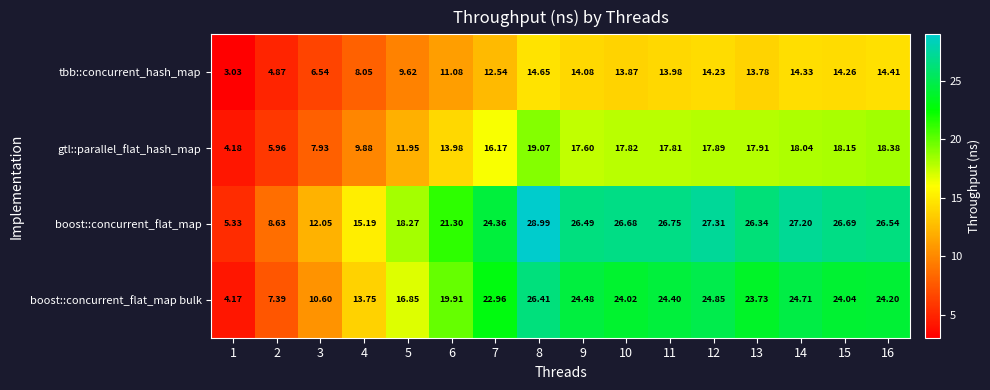

Rank the series by their average value, from lowest to highest.

tbb::concurrent_hash_map, gtl::parallel_flat_hash_map, boost::concurrent_flat_map bulk, boost::concurrent_flat_map